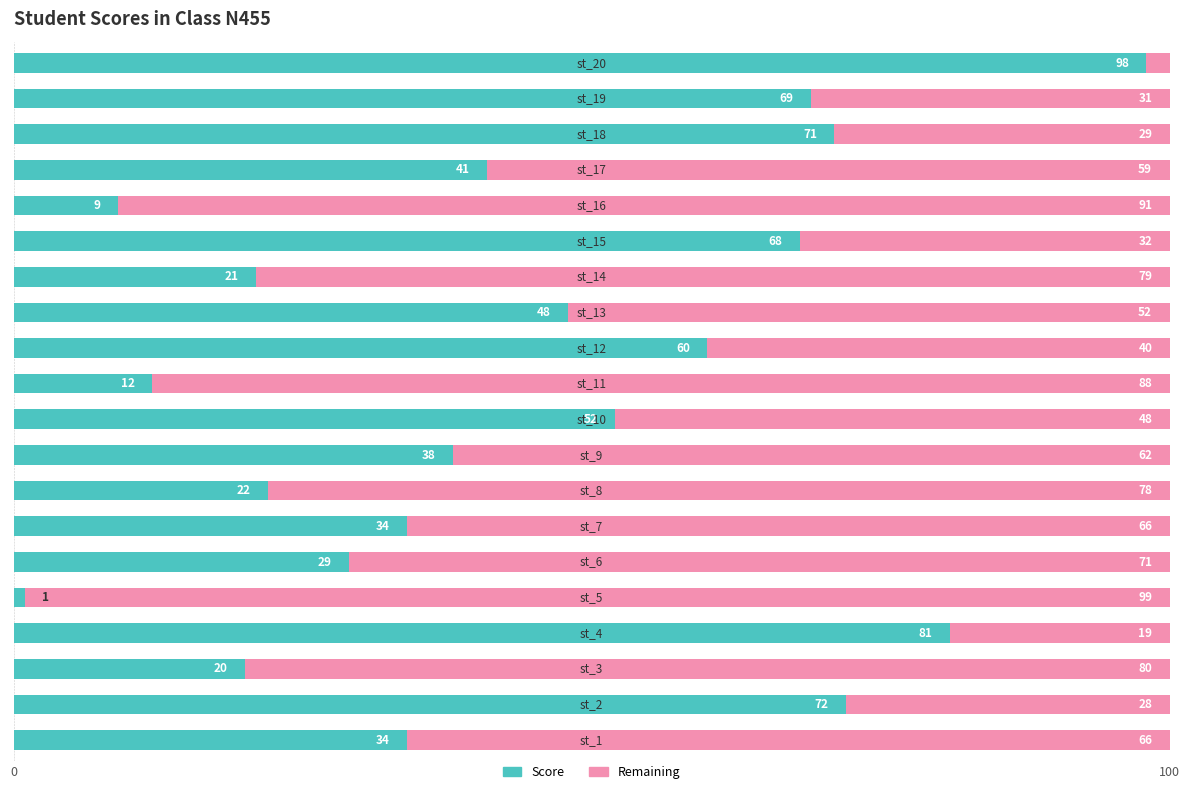

What is the sum of all Score values?

880